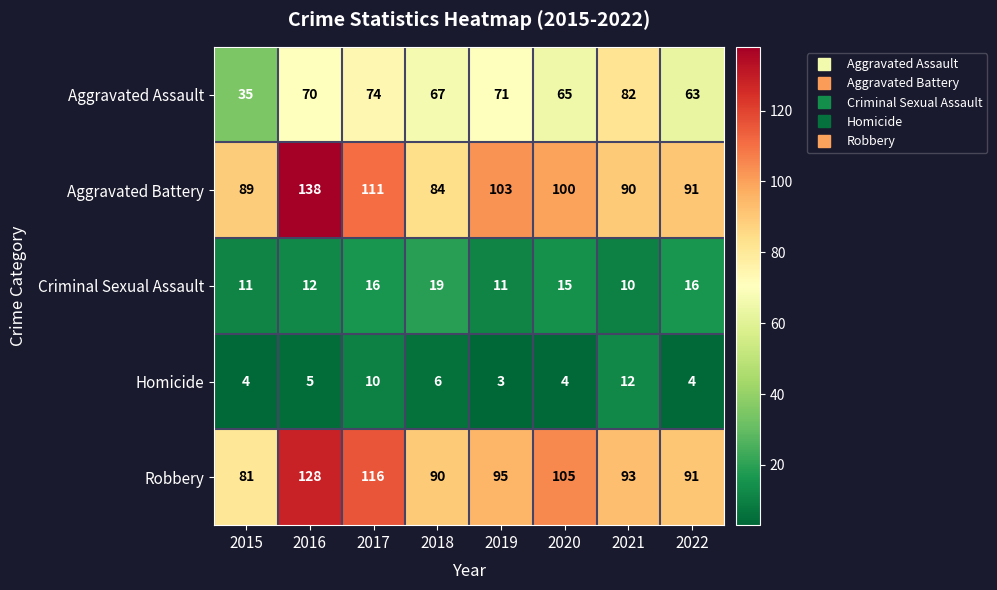

Which category has the highest value across all series?

2016